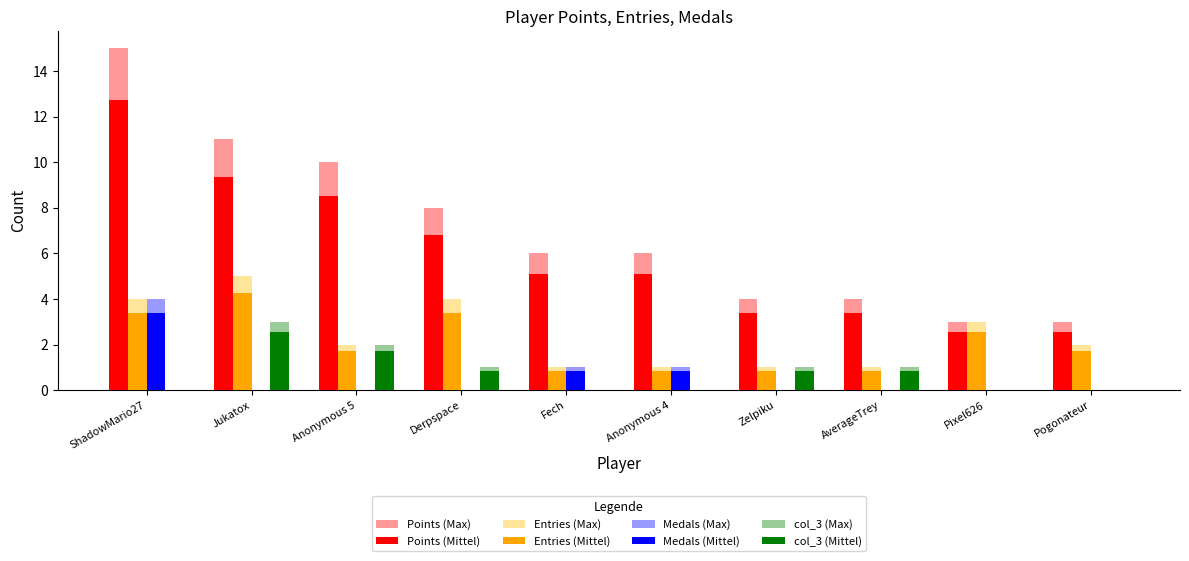

The Entries (Mittel) series shows 2.5 at Pixel626. True or false?

True